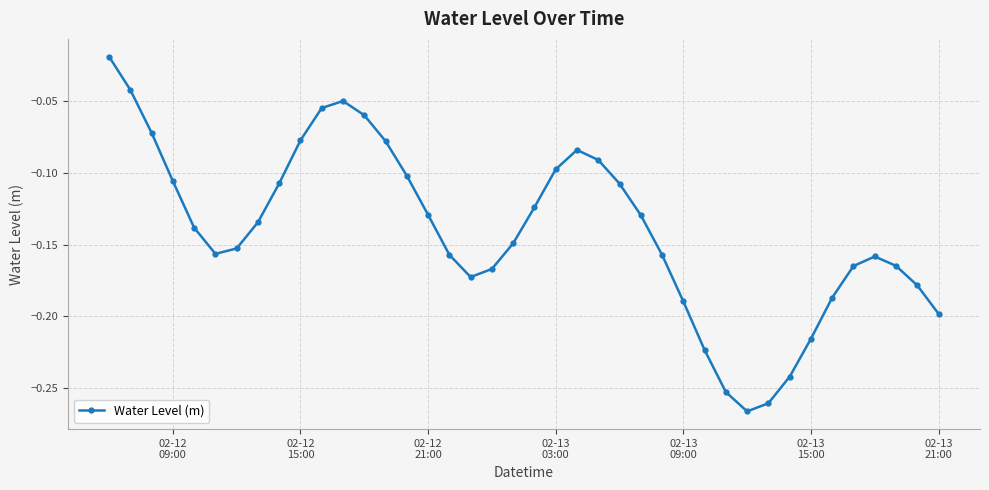

How many points are higher than both their immediate neighbors (excluding endpoints)?

3